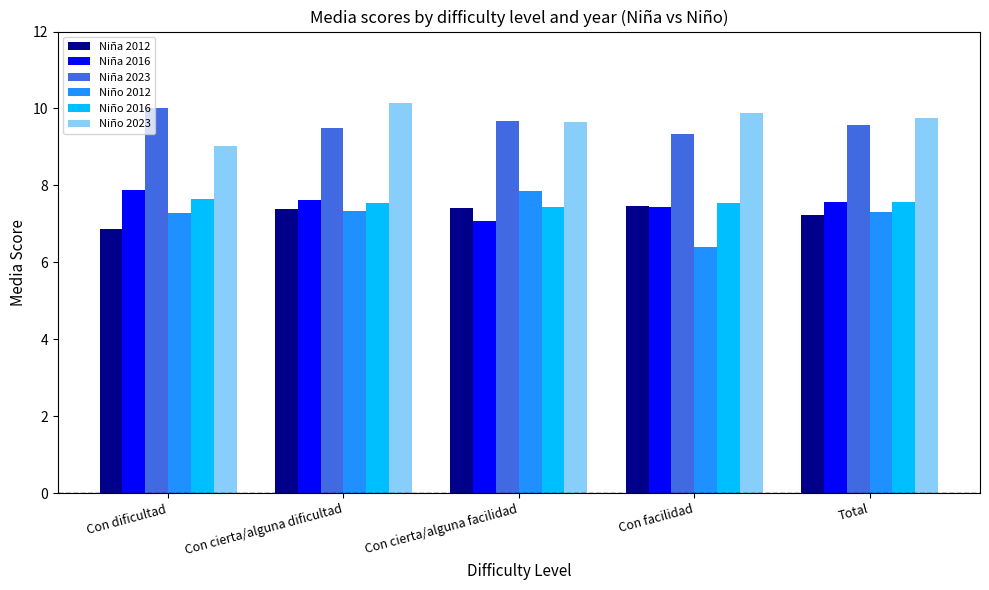

What is the label of the 5th bar from the left?

Total